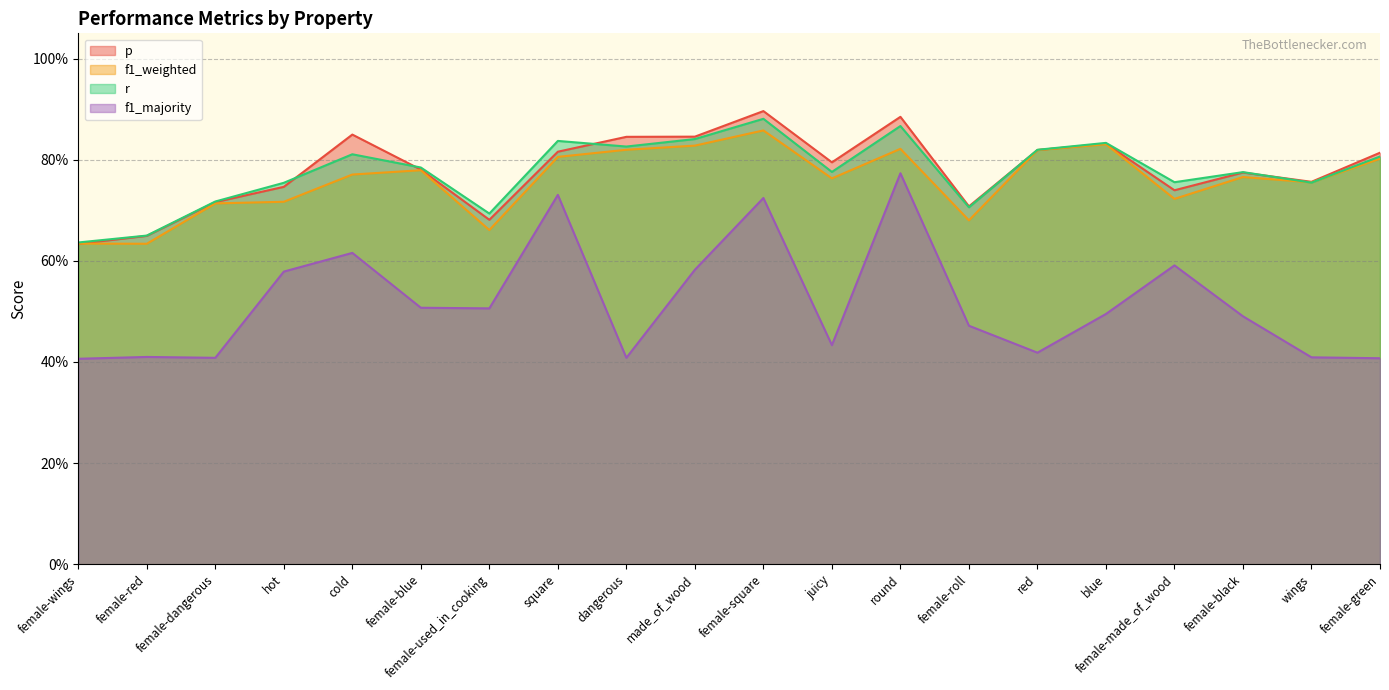

Where do p and r first cross each other?

hot and cold